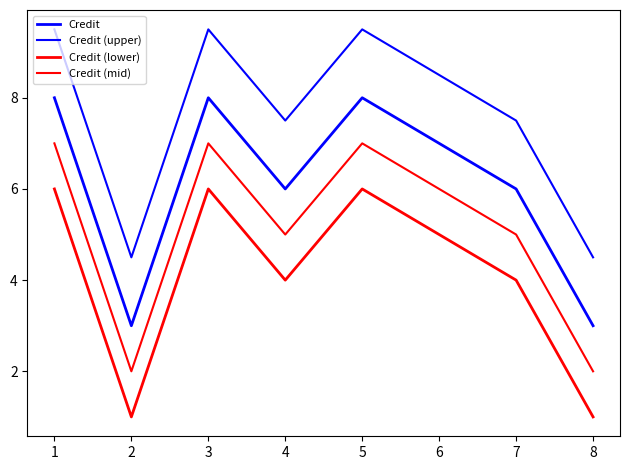

Reading right to left, list all the values displayed in this chart.

Credit: 3.0	6.0	7.0	8.0	6.0	8.0	3.0	8.0
Credit (upper): 4.5	7.5	8.5	9.5	7.5	9.5	4.5	9.5
Credit (lower): 1.0	4.0	5.0	6.0	4.0	6.0	1.0	6.0
Credit (mid): 2.0	5.0	6.0	7.0	5.0	7.0	2.0	7.0